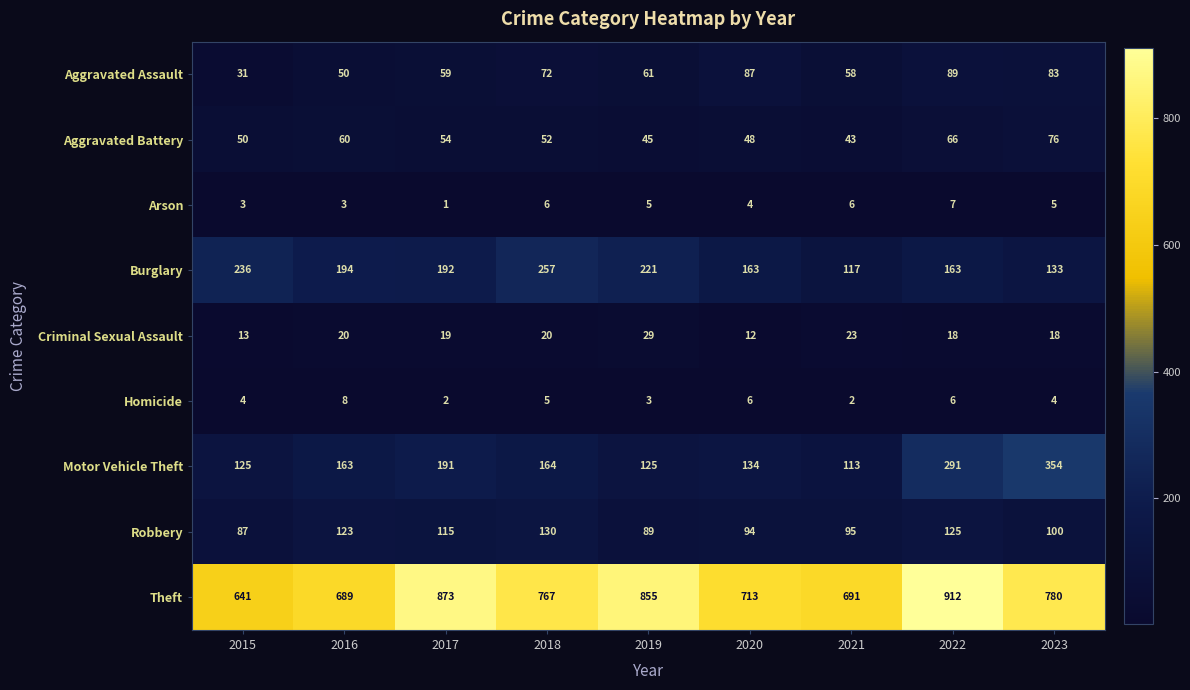

What is the maximum value for Robbery?

130